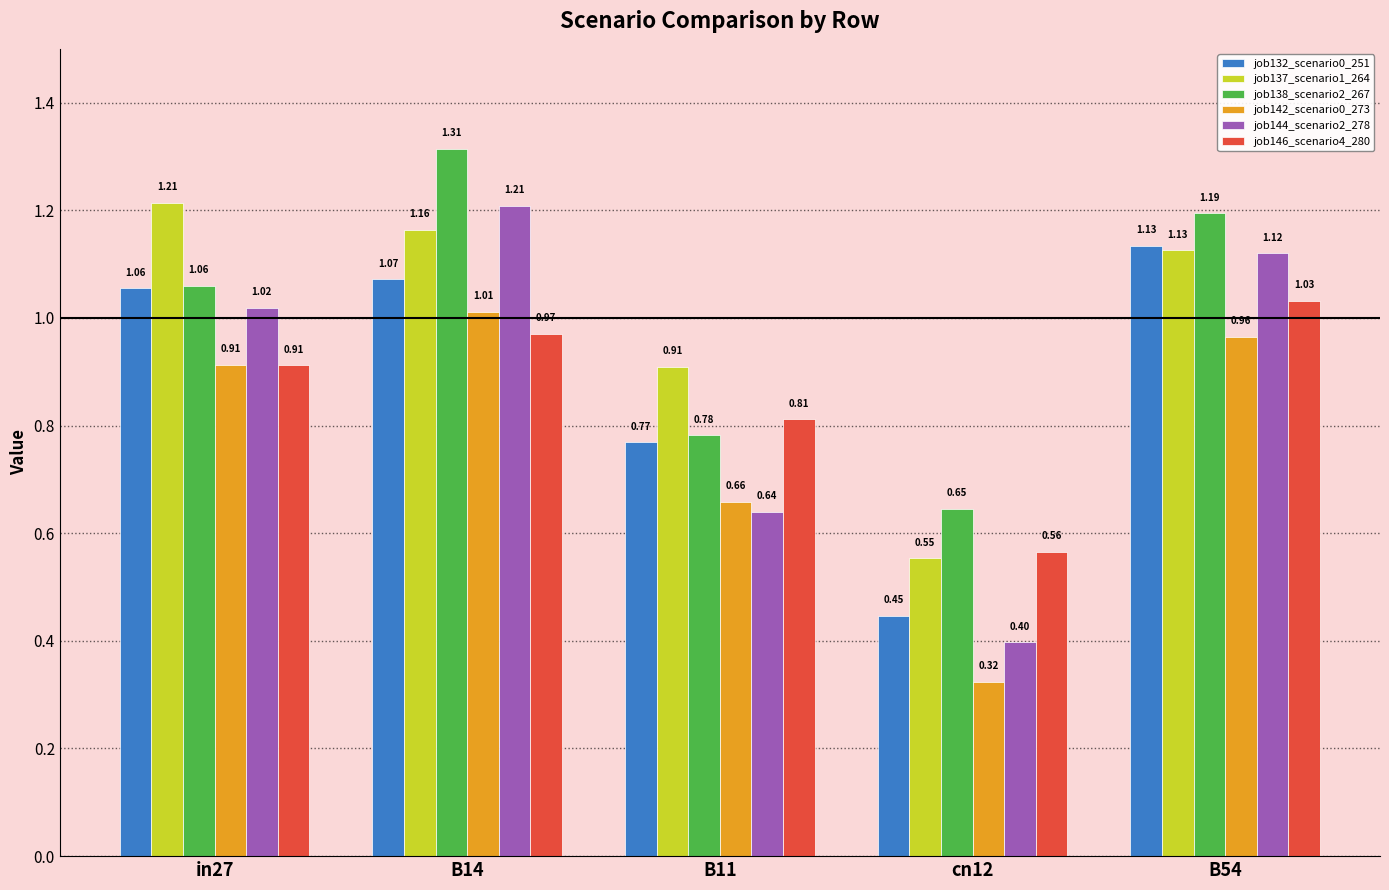

What is the sum of all job144_scenario2_278 values?

4.4